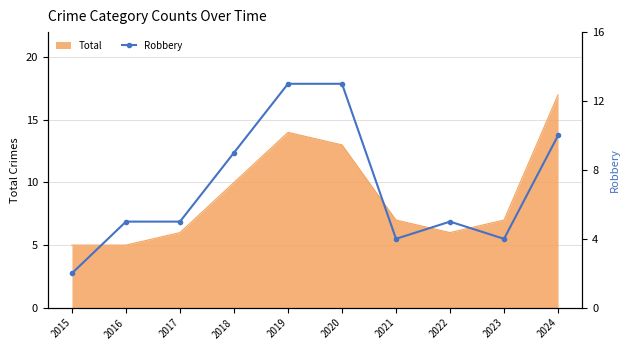

At which label is the value closest to 7?

2016